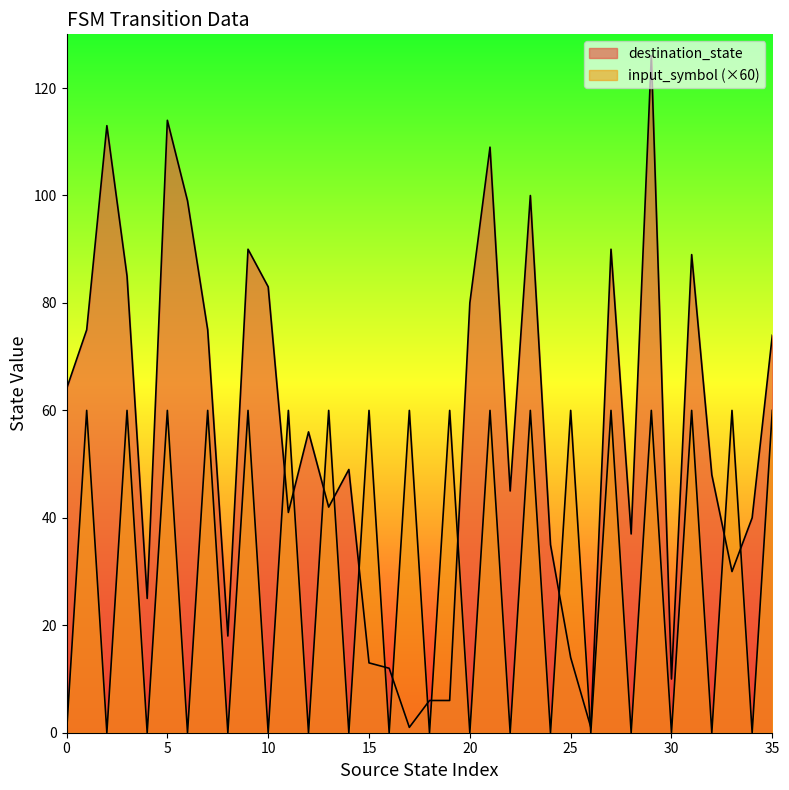

True or false: destination_state and input_symbol_encoded intersect in this chart.

True